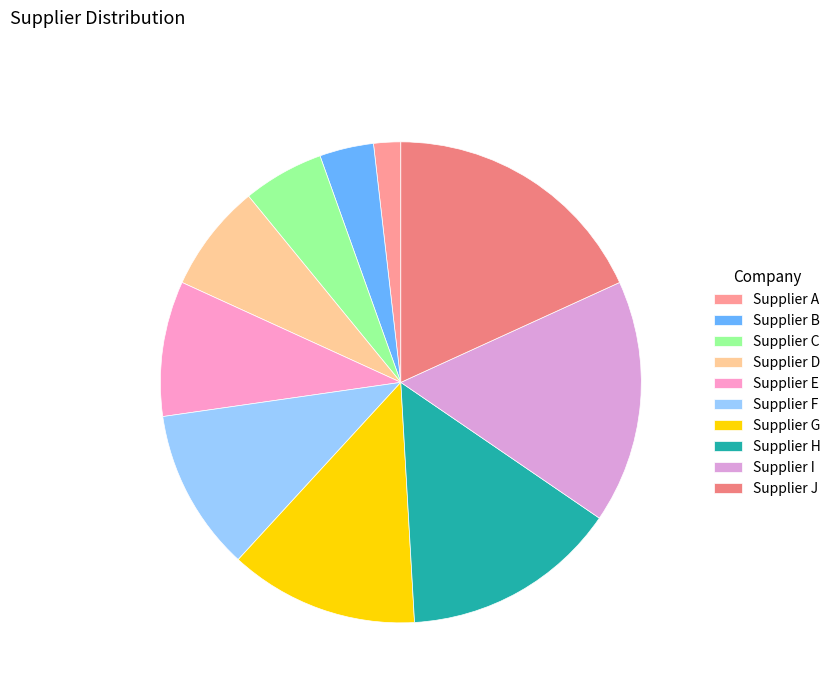

How many slices are in this pie chart?

10